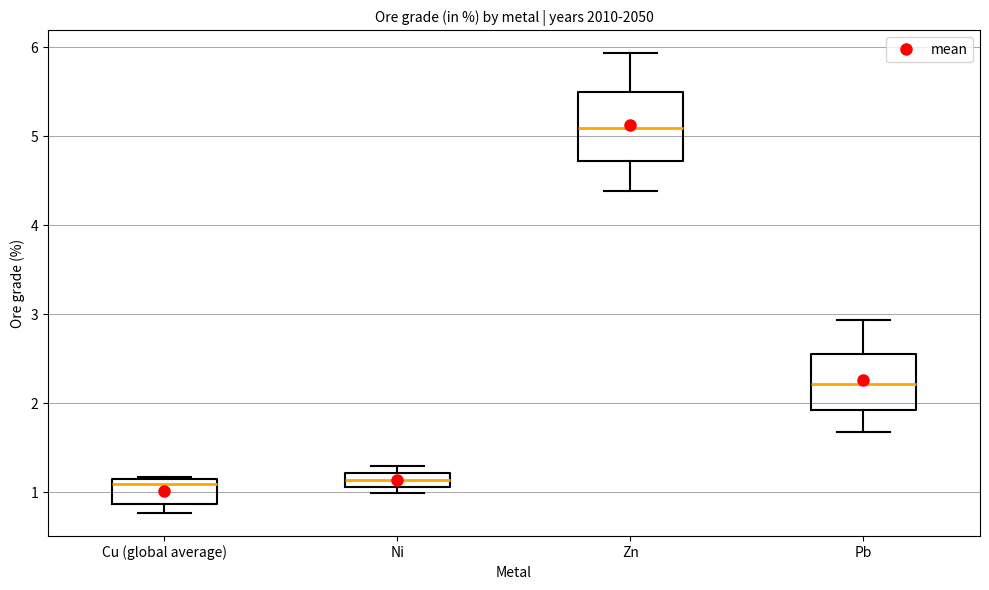

Reading left to right, transcribe this box plot: for each box, give where its median line is, the range the box spans, and where its two whiskers end, as read against the y-axis. The values are not printed on the chart, so give them approximately, as read against the axis.

Cu (global average): median 1.1, box 0.9 to 1.2, whiskers 0.8 to 1.2
Ni: median 1.1 (inside the box), box 1.1 to 1.2, whiskers 1.0 to 1.3
Zn: median 5.1, box 4.7 to 5.5, whiskers 4.4 to 5.9
Pb: median 2.2, box 1.9 to 2.6, whiskers 1.7 to 2.9